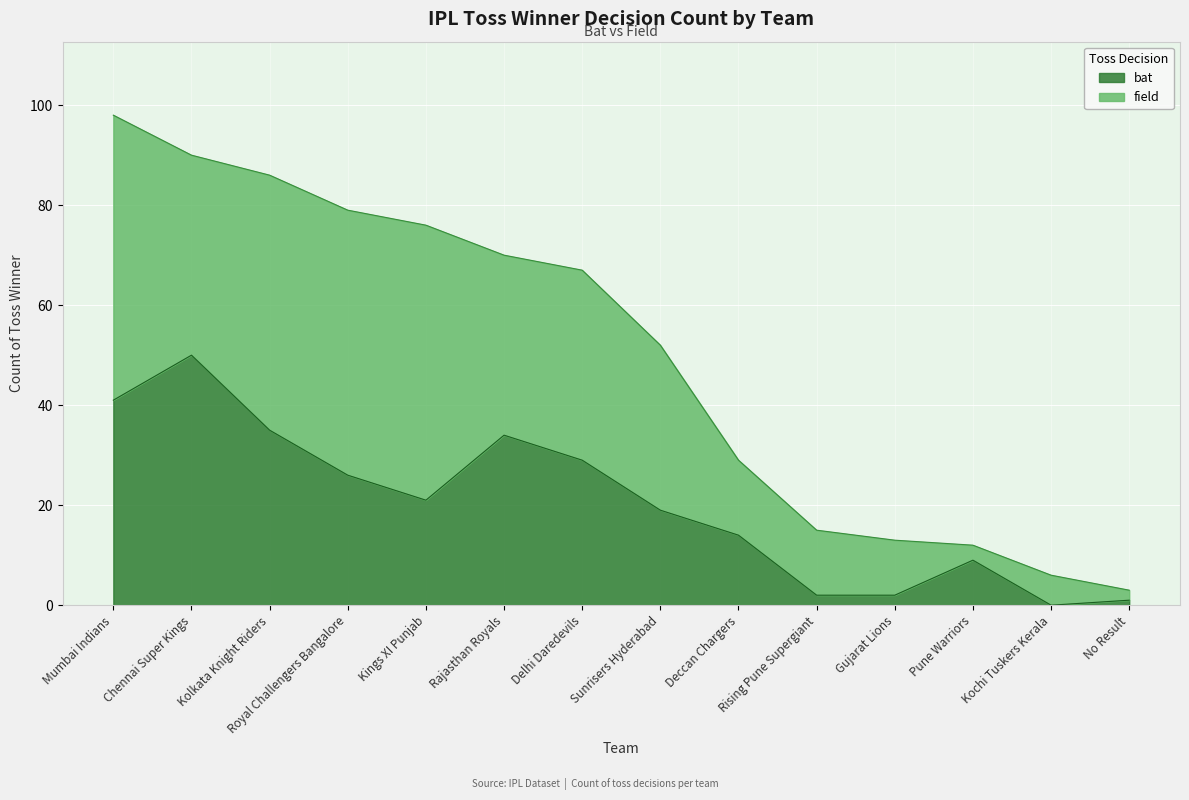

What is the average value?

20